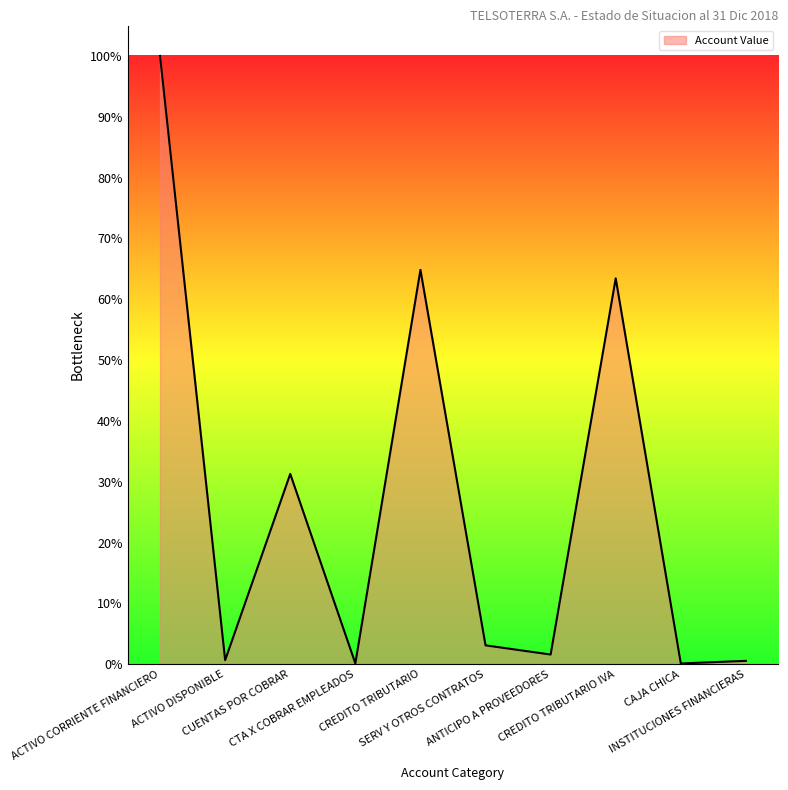

Is it true that the value at CREDITO TRIBUTARIO is 64.8?

True